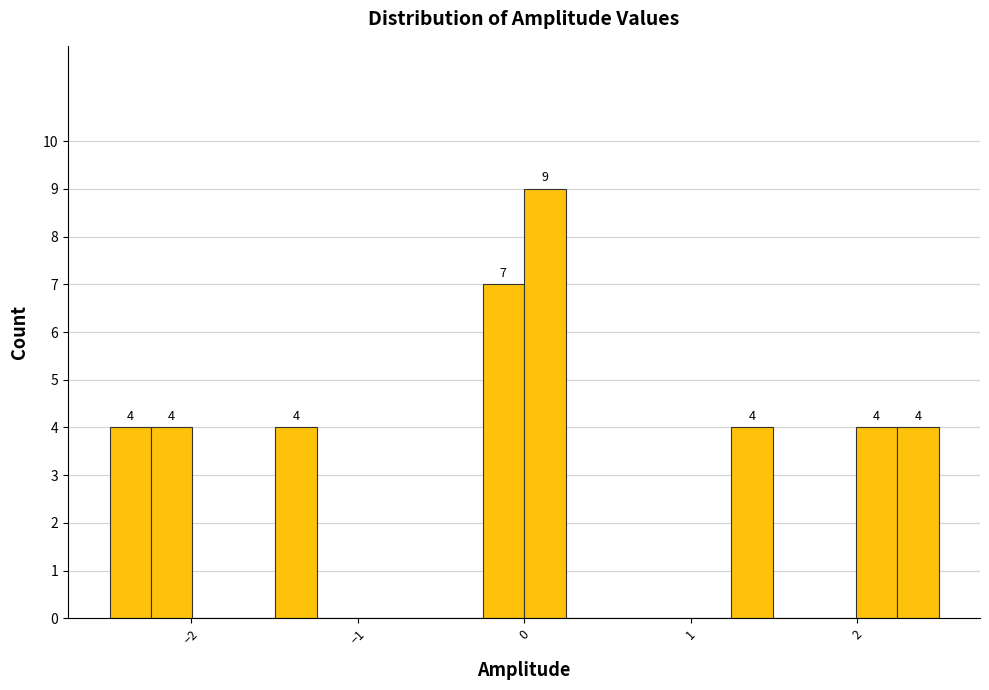

Read against the x-axis, roughly where is the centre of the tallest bar?

0.1